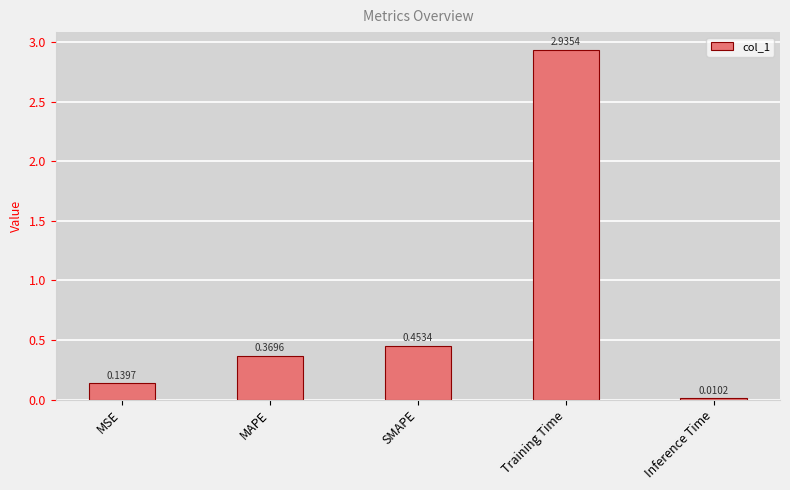

What position from the right is MAPE?

4